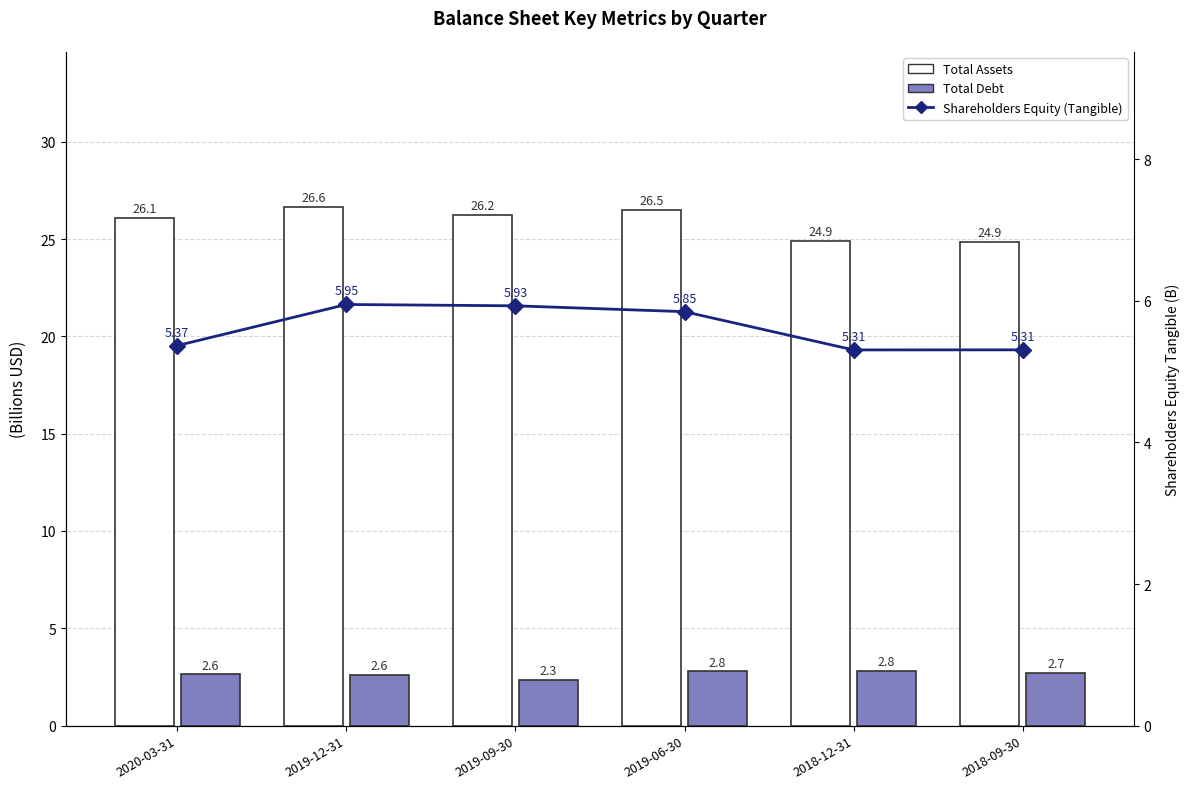

What is the difference between the maximum and second lowest values in the Total Debt series?

0.2